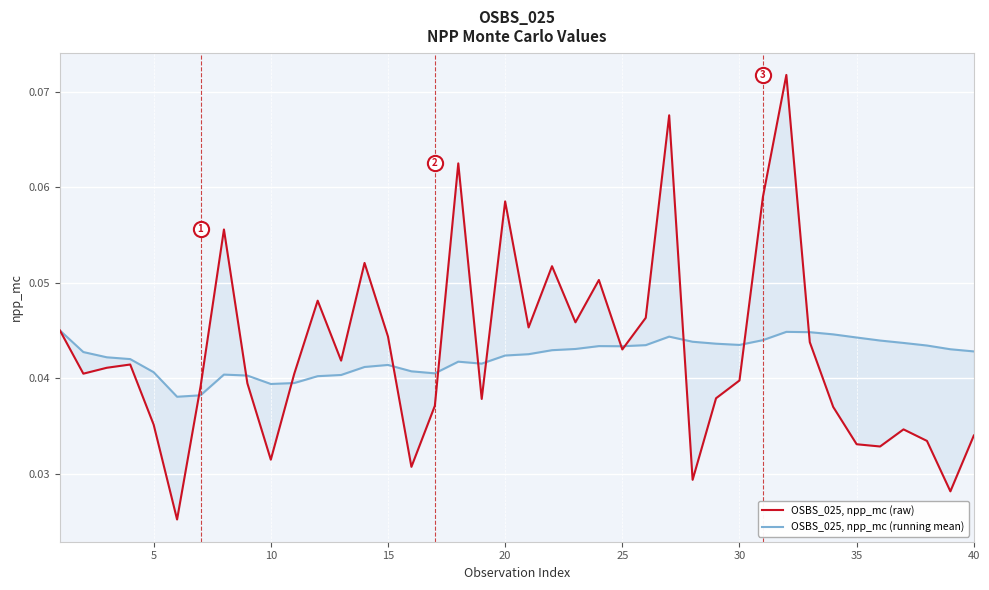

What are all the series names shown in the legend?

OSBS_025, npp_mc (raw), OSBS_025, npp_mc (running mean)